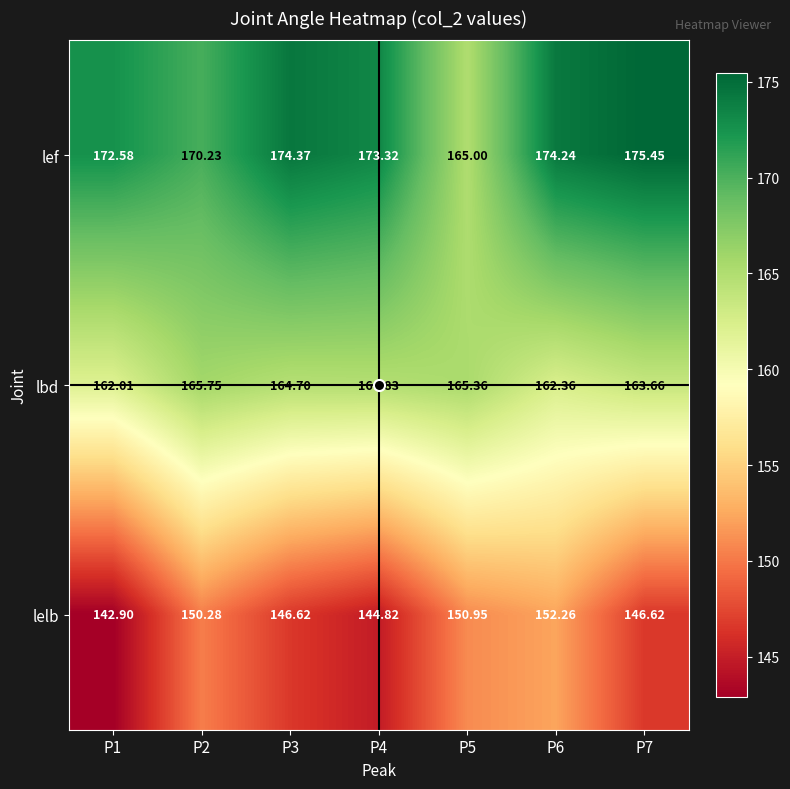

At P7, list the series in order from largest to smallest.

lef, lbd, lelb